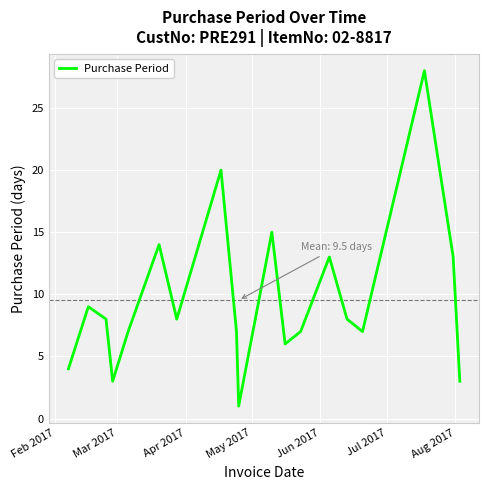

How many values are below 8?

9